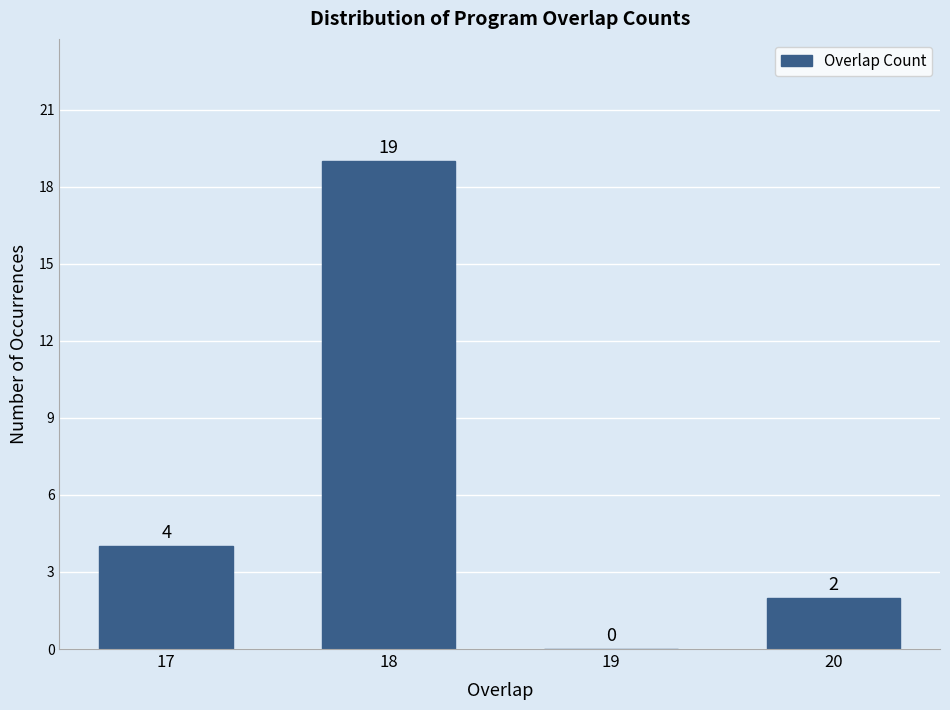

Reading left to right, what are all the values shown in this chart?

17=4	18=19	19=0	20=2